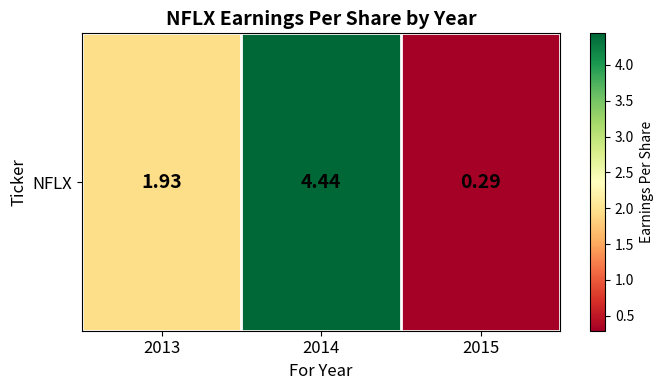

Where does the data first go above 1?

2013